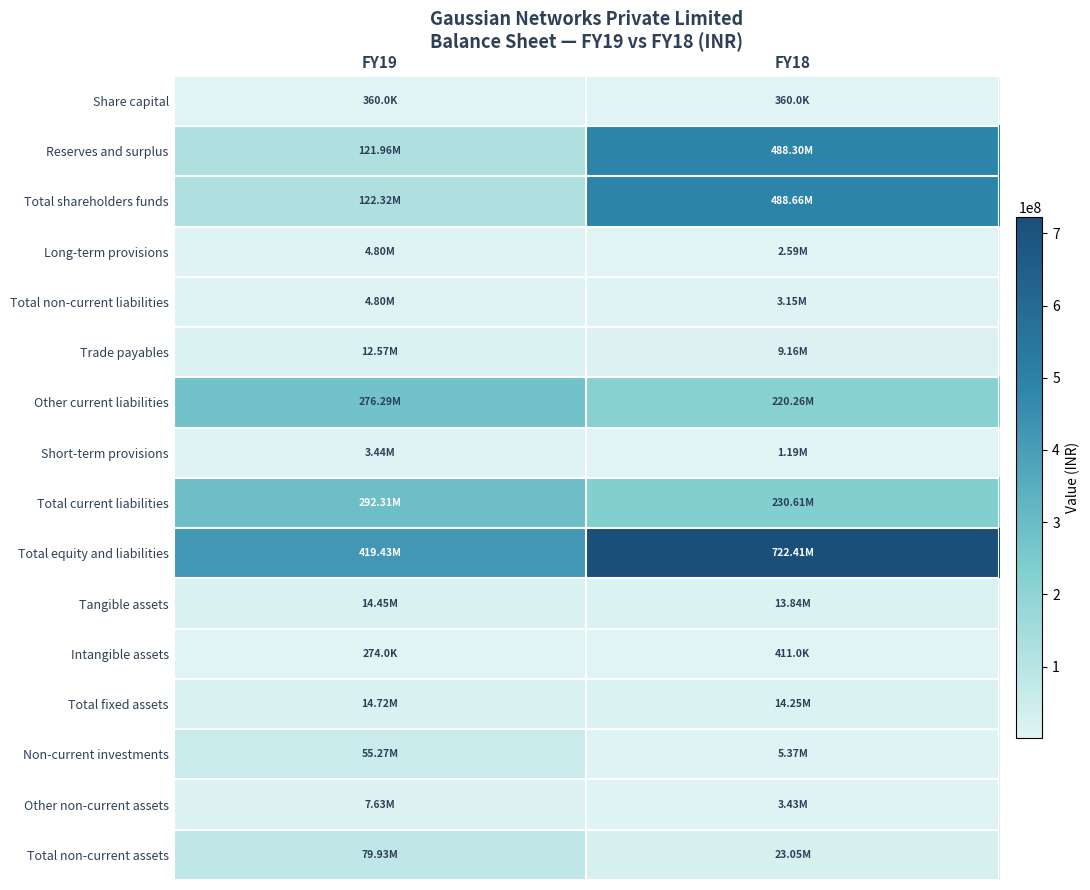

At which category is the sum across all series the highest?

FY18